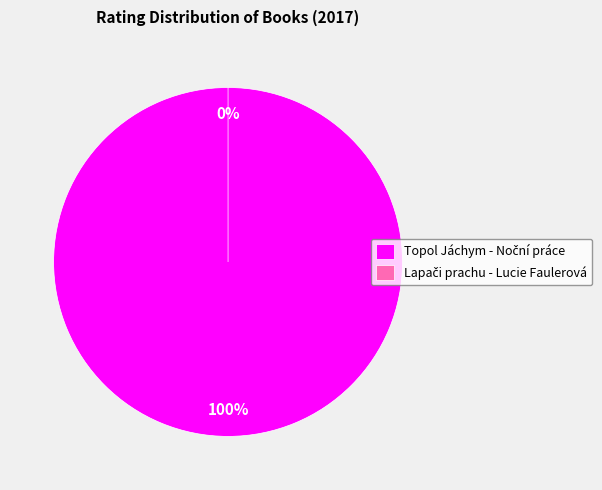

To the nearest percent, what percentage of the pie is Topol Jáchym - Noční práce?

100%